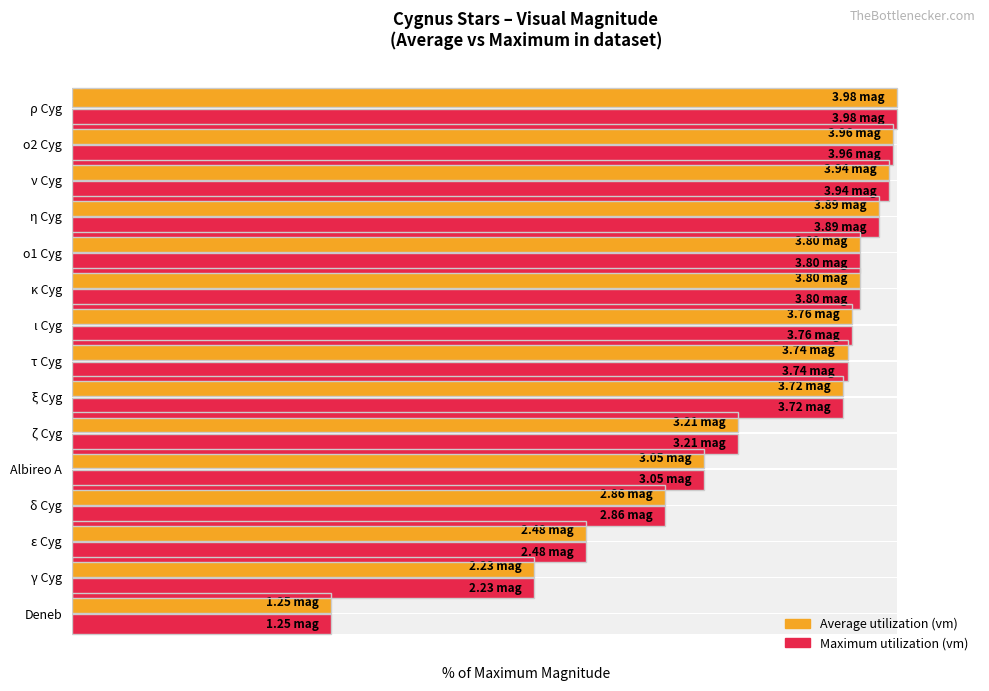

Which series has the largest range (max minus min)?

Average utilization